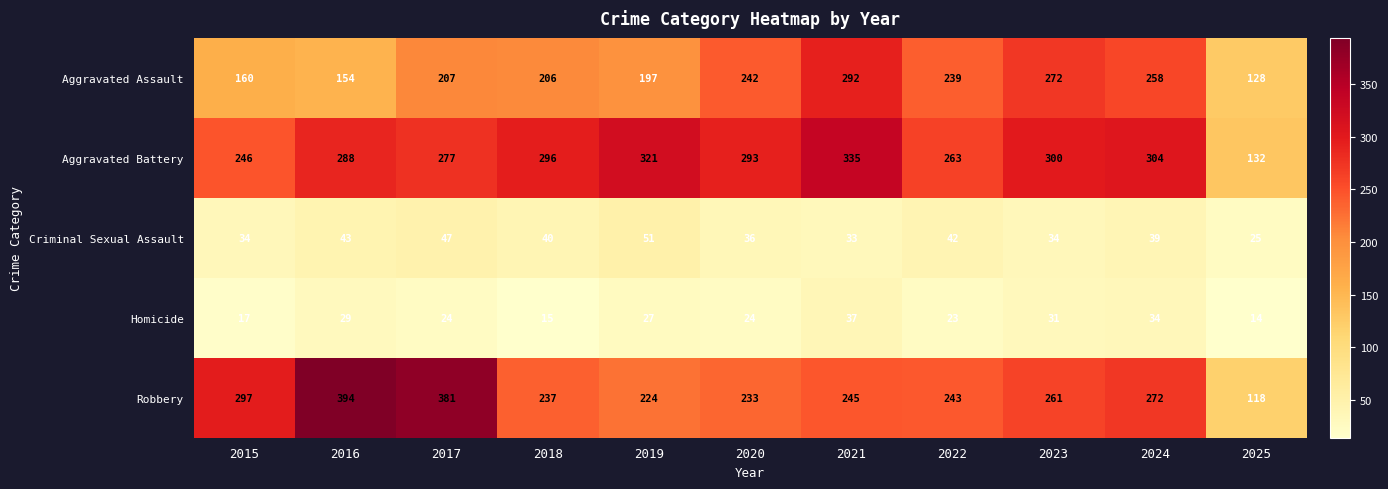

At which label does Aggravated Battery first exceed 293?

2018